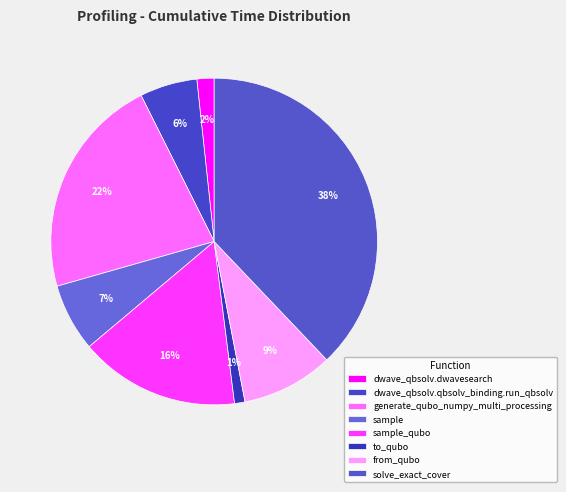

Is it true that solve_exact_cover is 38% of the pie?

True